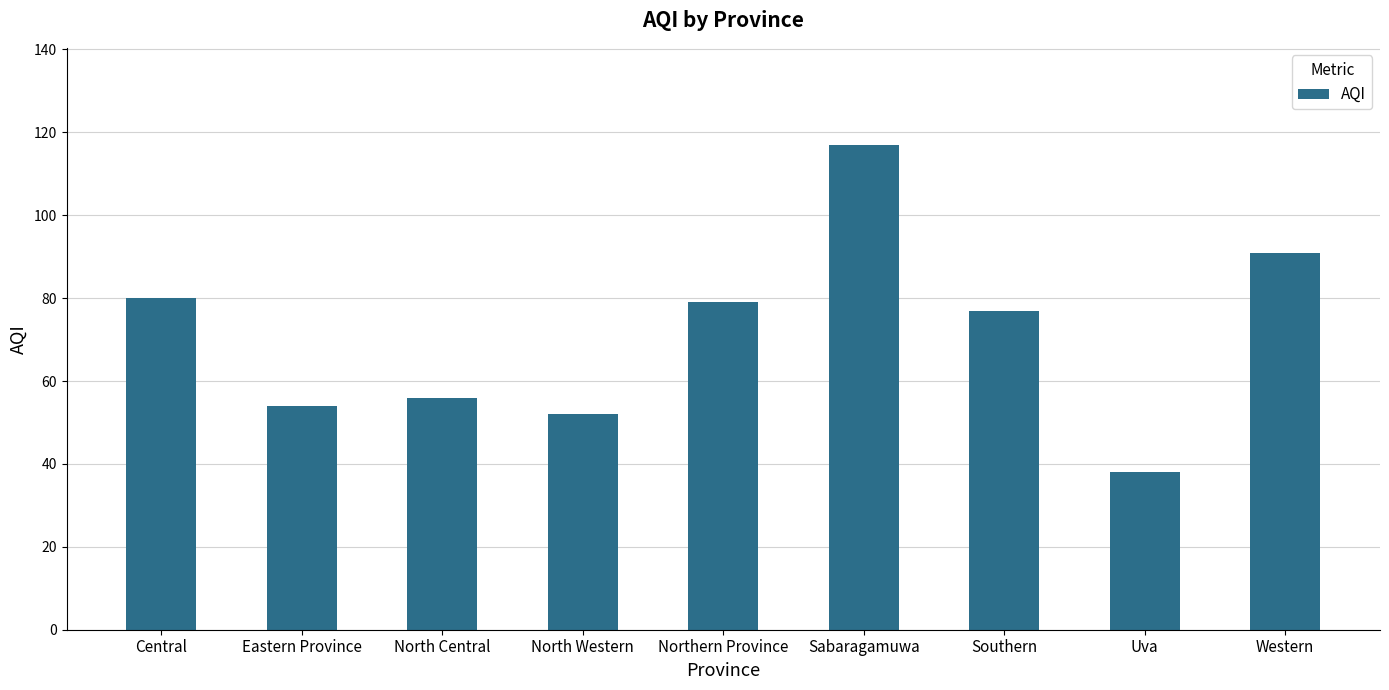

The value at North Western is 87. True or false?

False